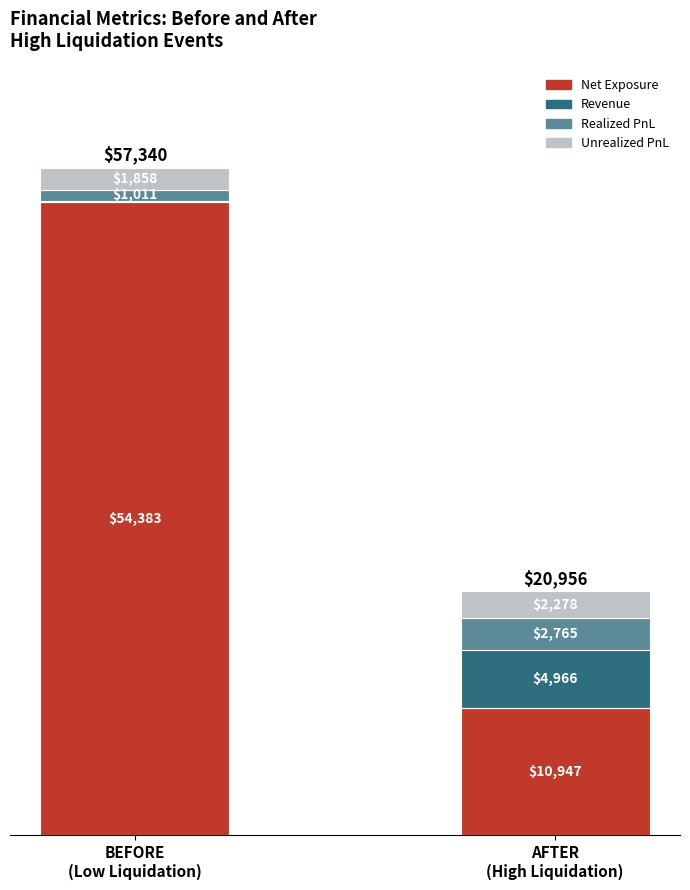

Are the bars grouped side by side (vs. stacked)?

No